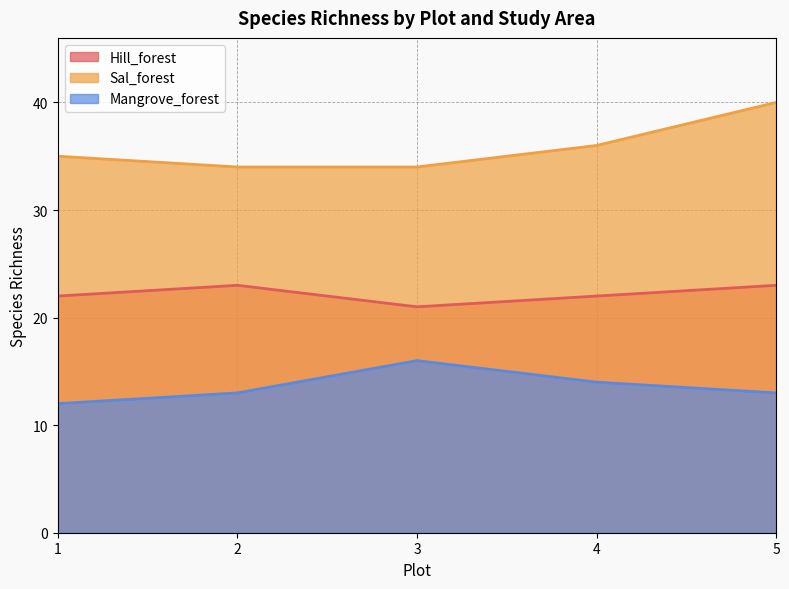

What is the difference between the second highest and second lowest values in the Hill_forest series?

1